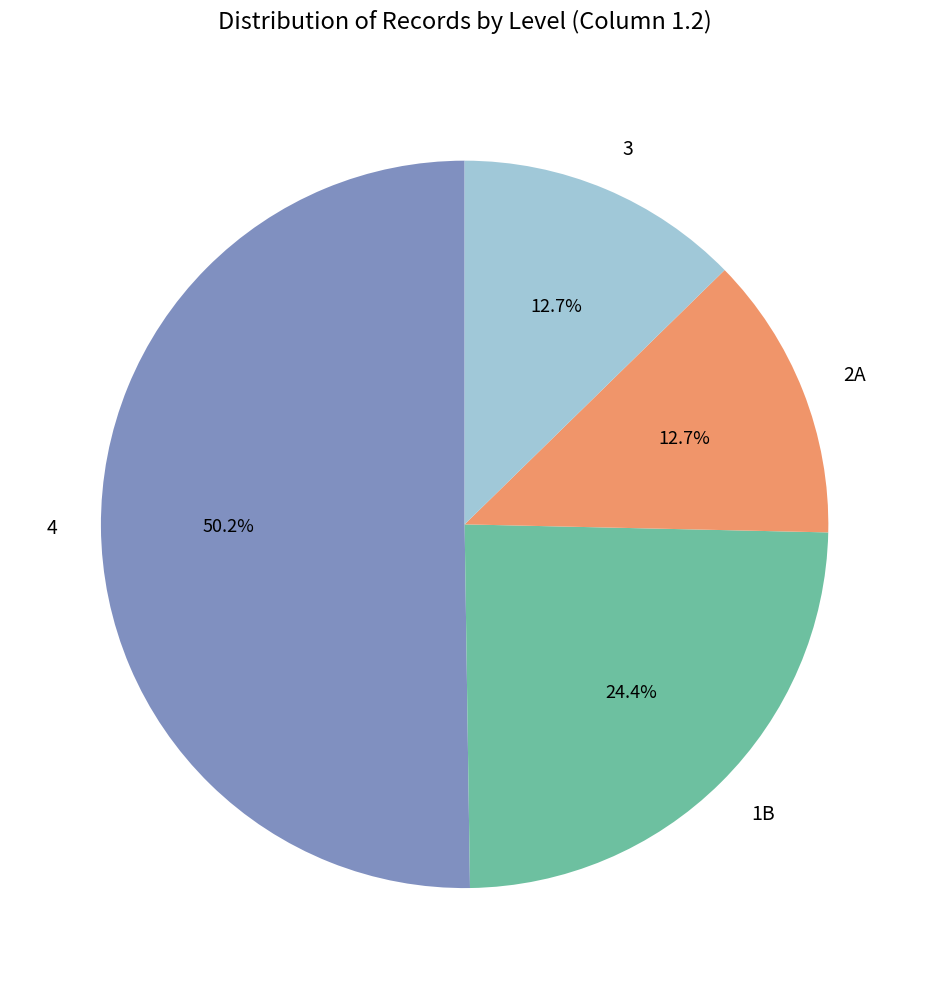

Which slice represents more than half of the pie?

4